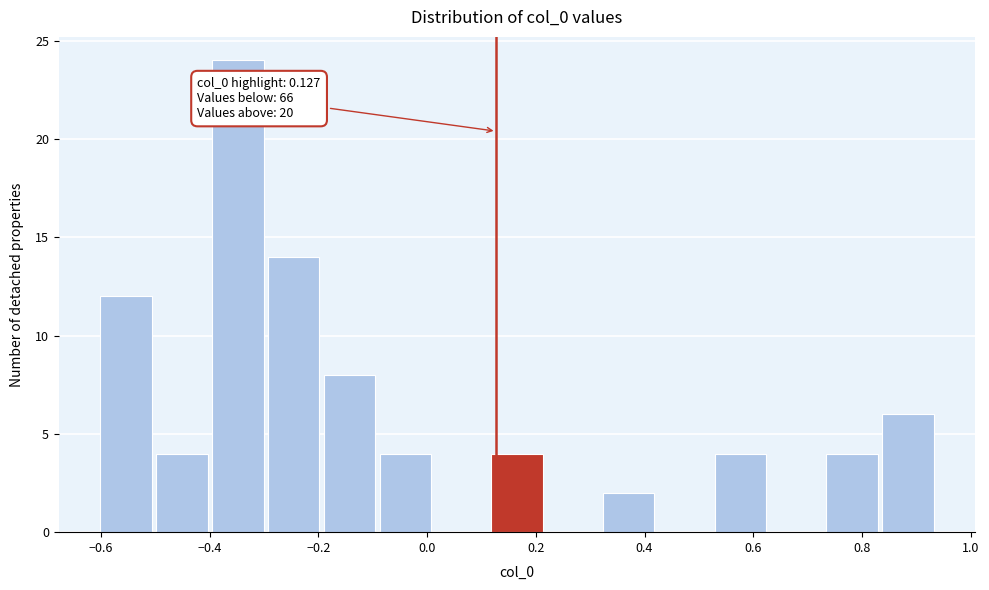

Over which range of the x-axis is the bar tallest?

-0.40 to -0.30